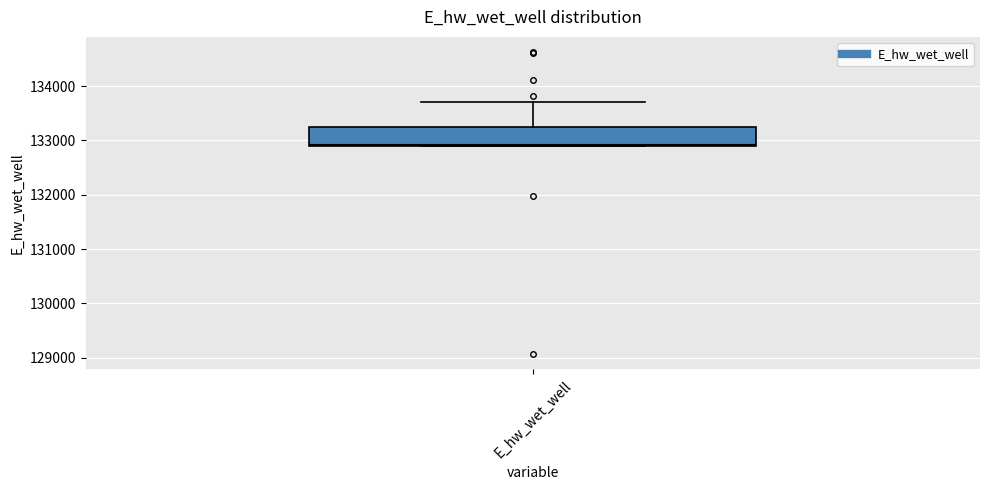

Transcribe this box plot: give where the median line is, the range the box spans, and where the two whiskers end, as read against the y-axis. The values are not printed on the chart, so give them approximately, as read against the axis.

median 132900, box 132900 to 133200, whiskers 132900 to 133700